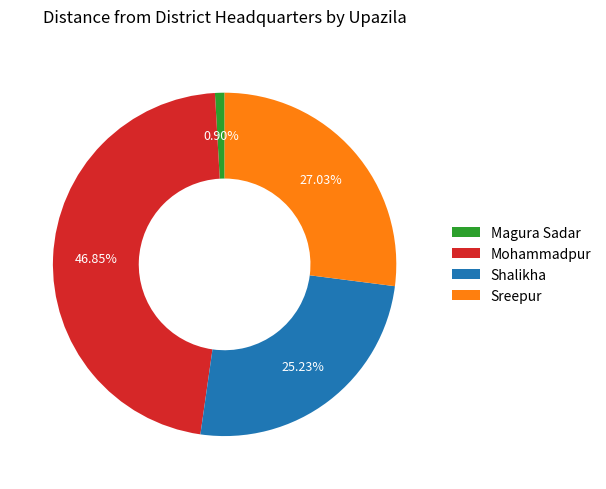

Combined, do Mohammadpur and Sreepur account for over 50%?

Yes